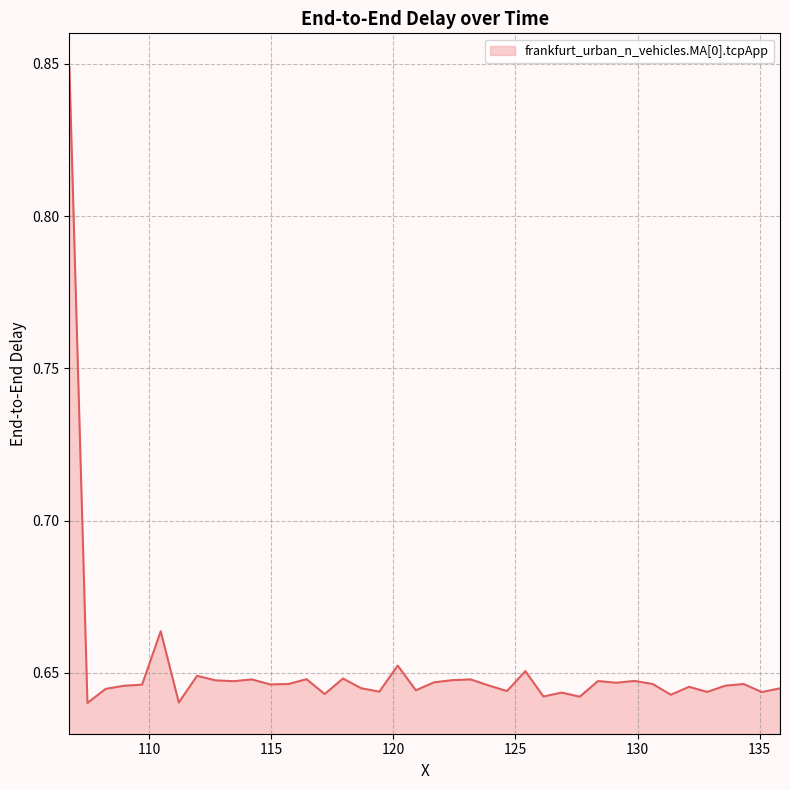

True or false: the data has more than 2 interior local peaks.

True